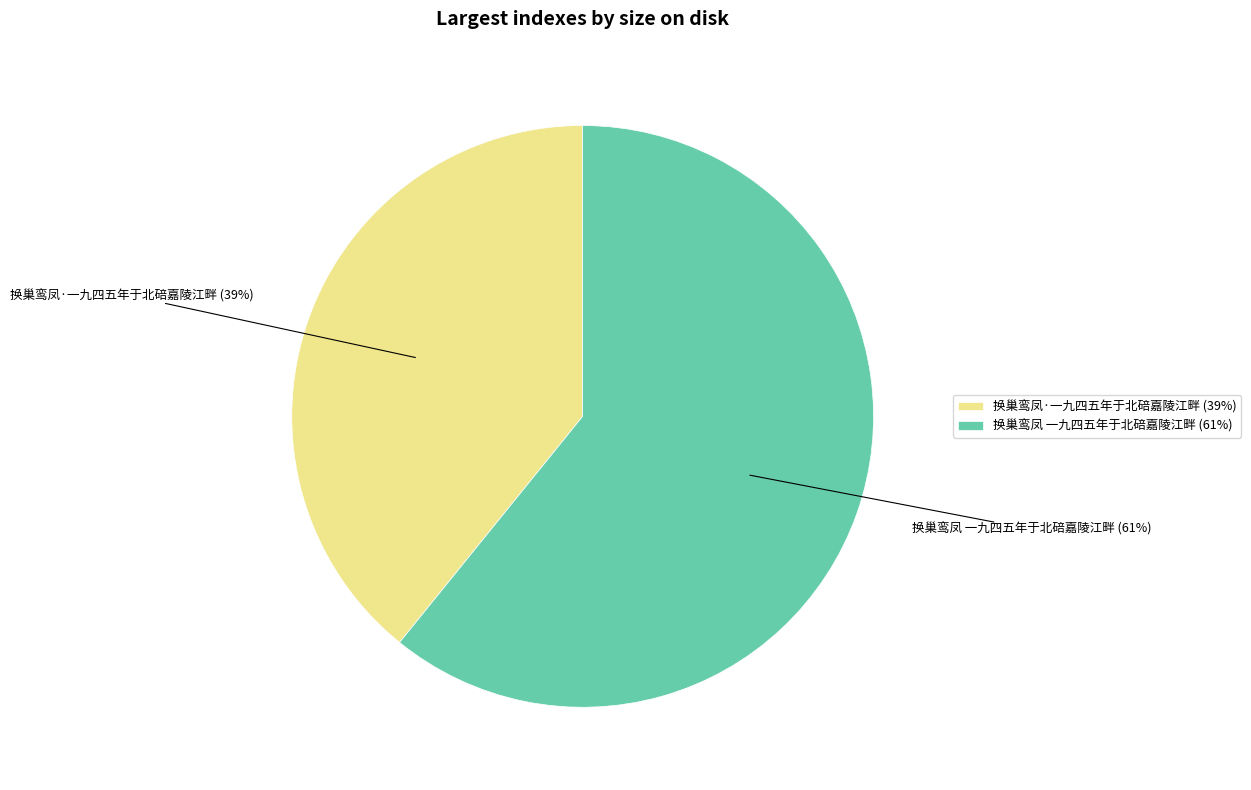

Count the number of slices in the pie.

2